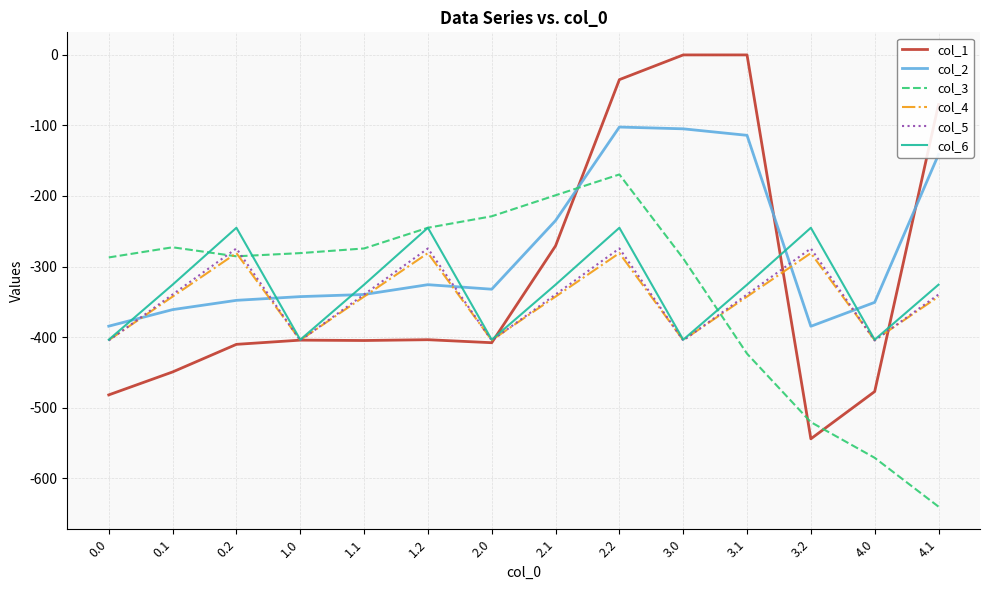

Does the chart have visible grid lines?

Yes